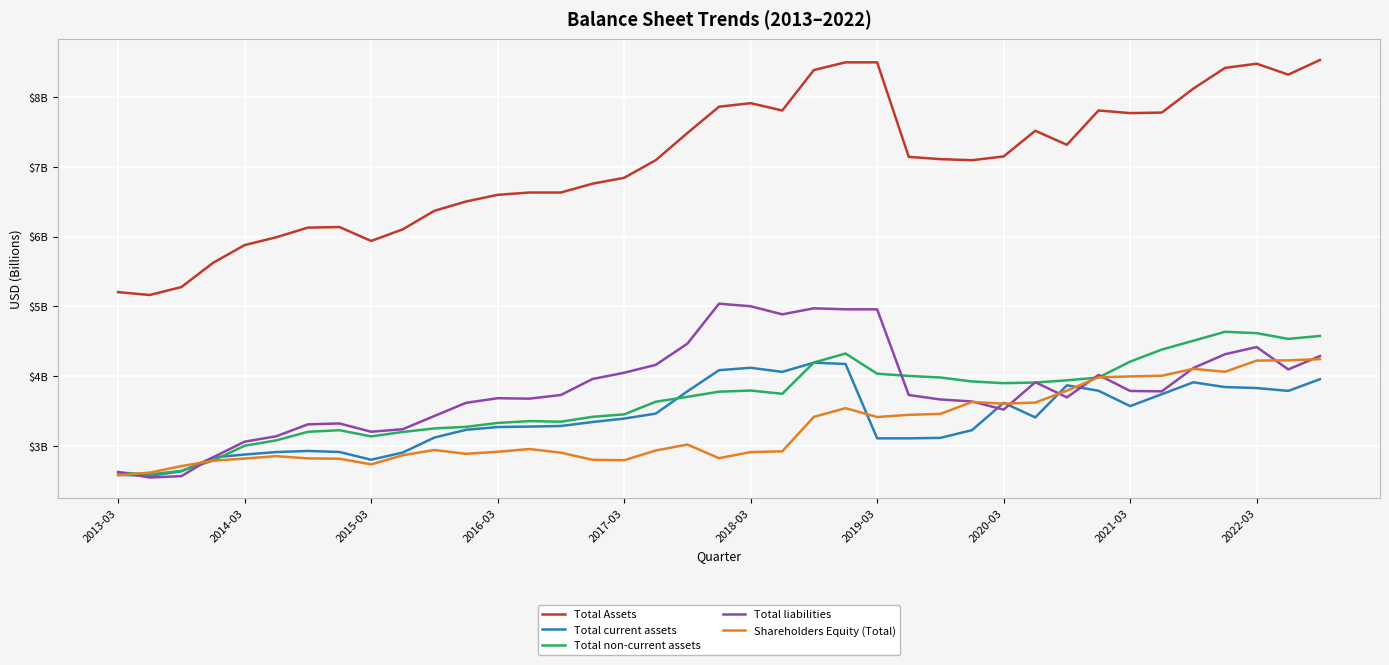

Which series has the largest range (max minus min)?

Total Assets